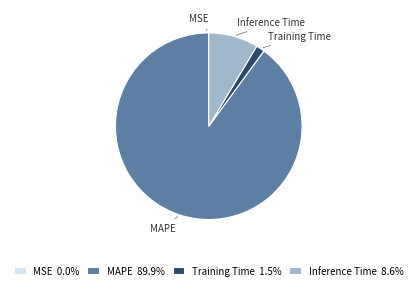

Is the sum of Inference Time 8.6% and Training Time 1.5% greater than half?

No